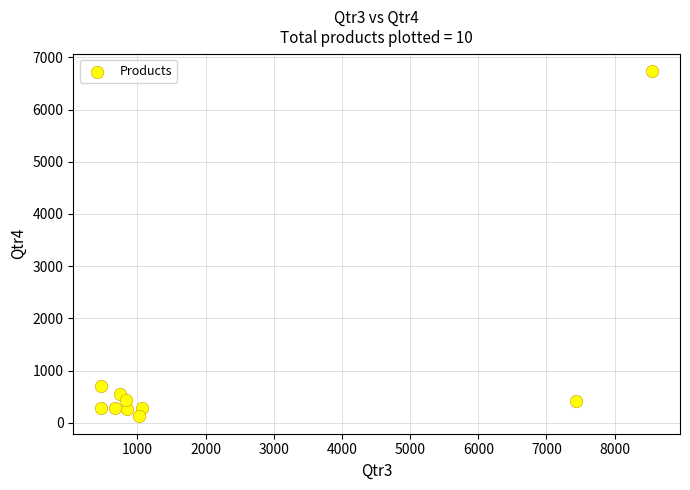

What Y value in the scatter plot is closest to 3430?

712.7